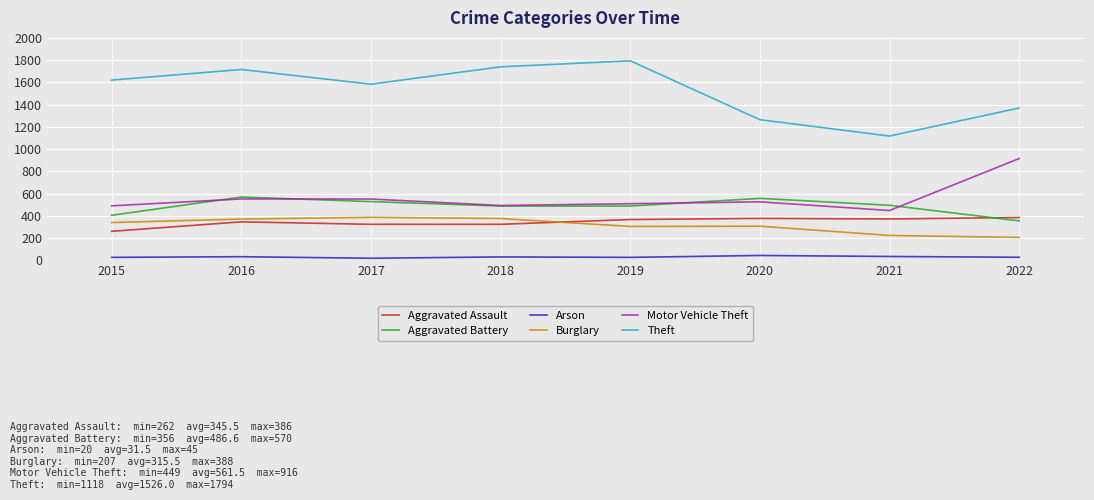

What is the minimum value for Arson?

20